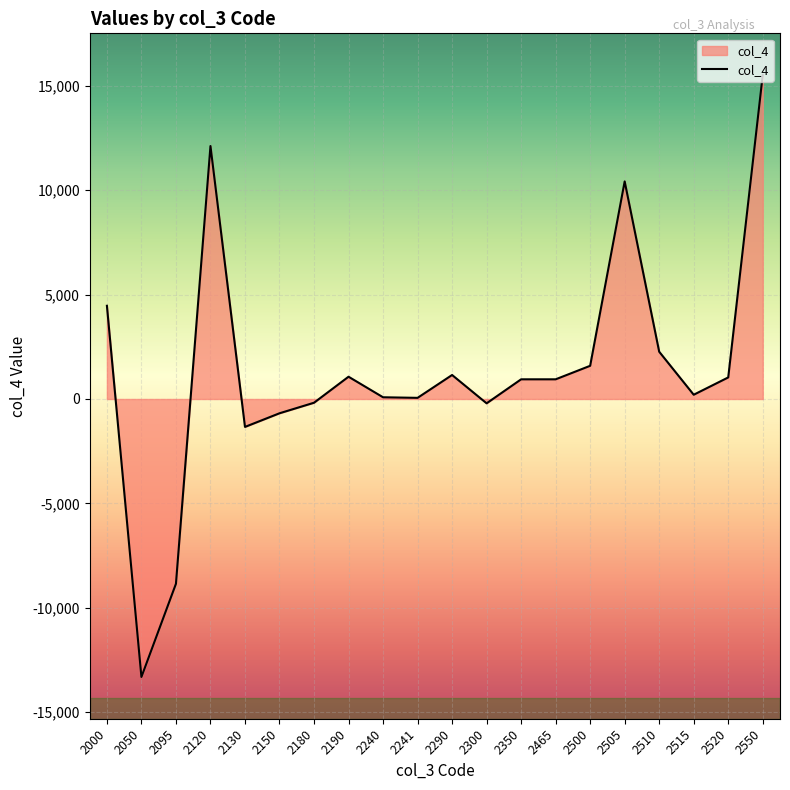

What is the smallest value displayed?

-13314